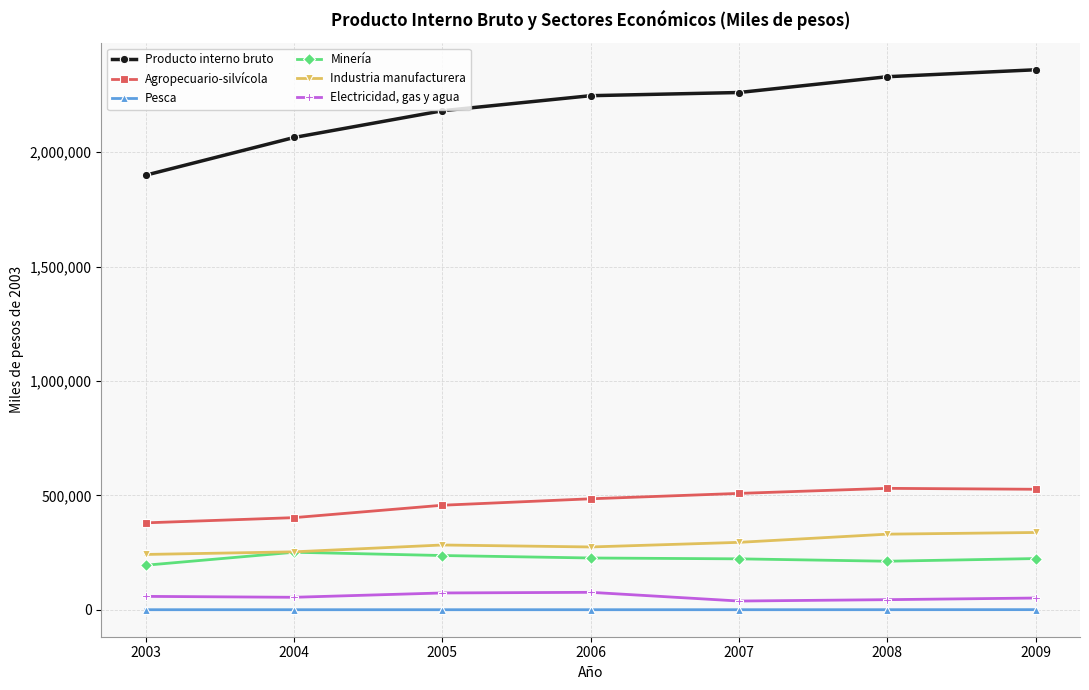

What is the average value of the Electricidad, gas y agua series?

56691